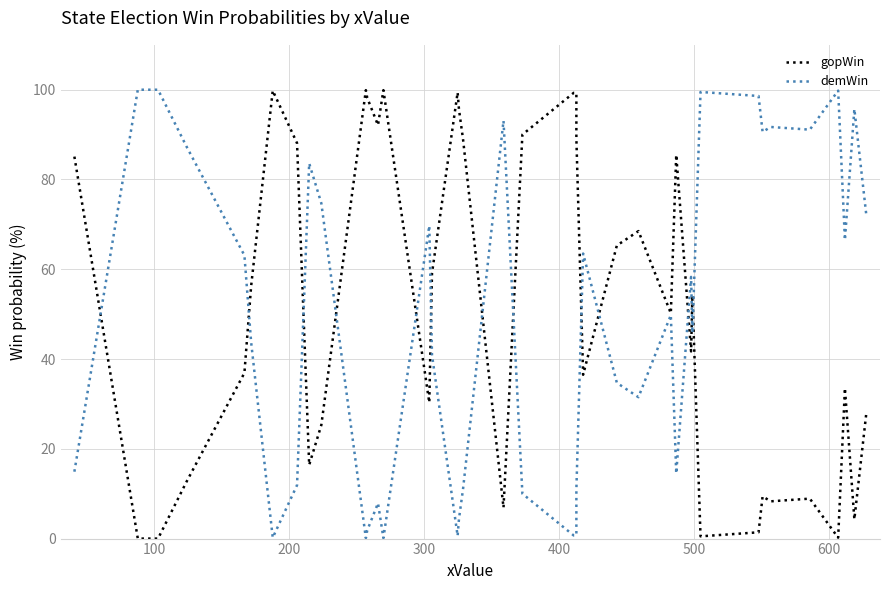

Which series has the largest total across all categories?

gopWin